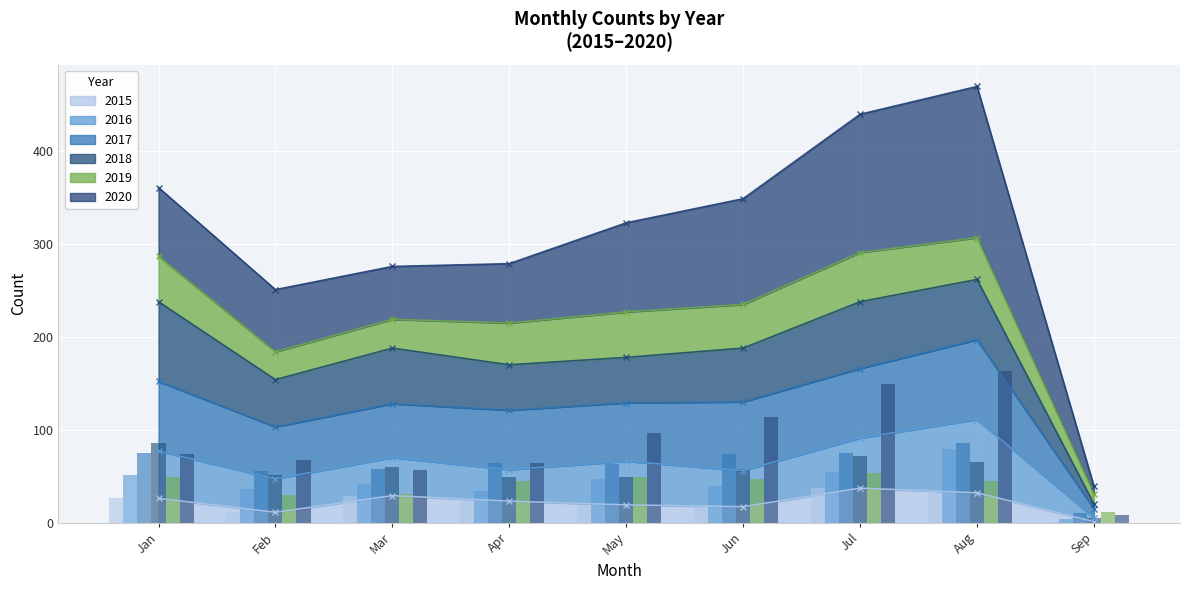

Are the bars grouped side by side (vs. stacked)?

Yes